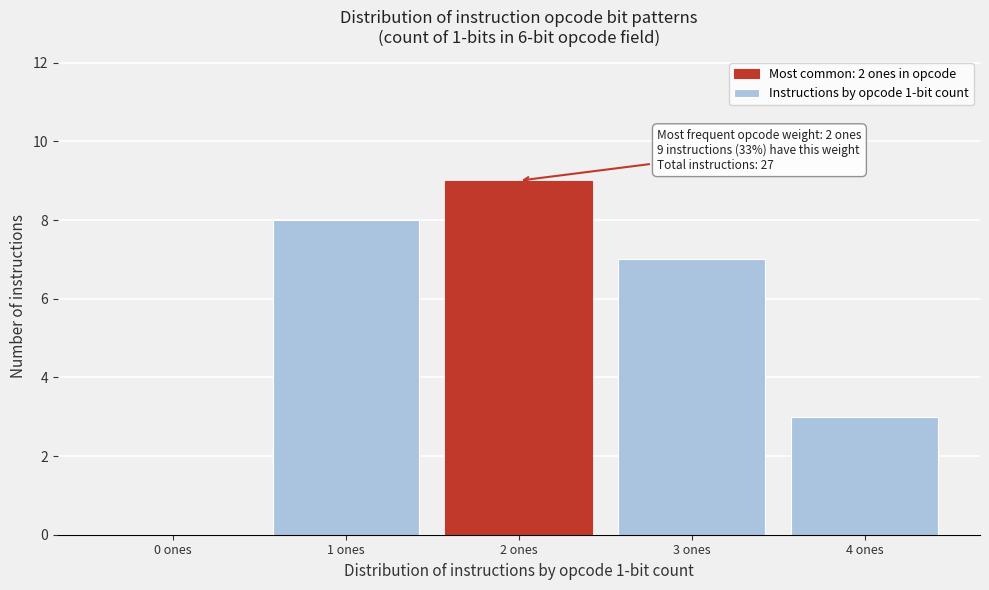

Which range on the x-axis has the tallest bar?

1.5 to 2.5